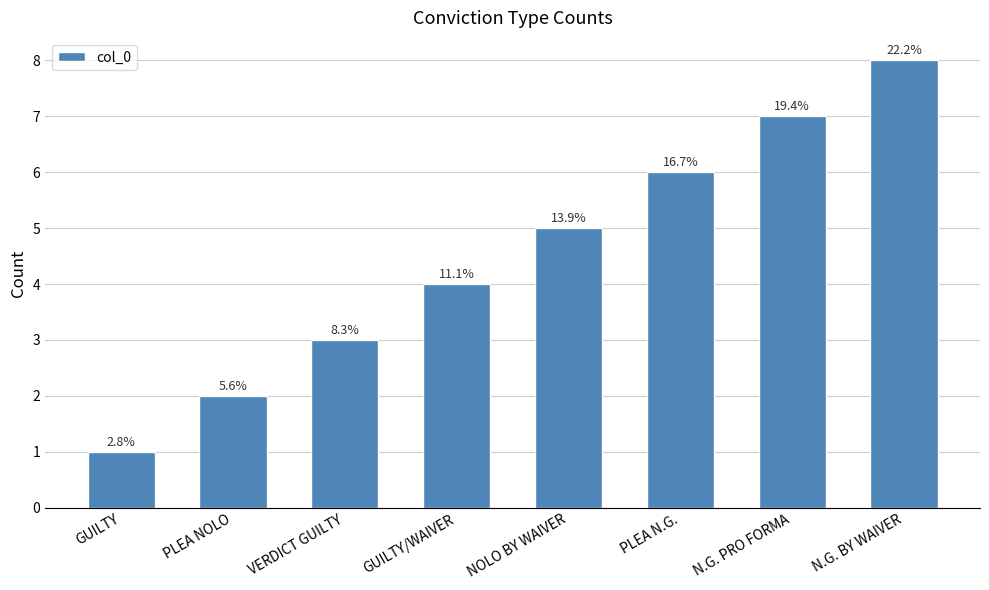

What is the difference between the values at GUILTY and PLEA N.G.?

5